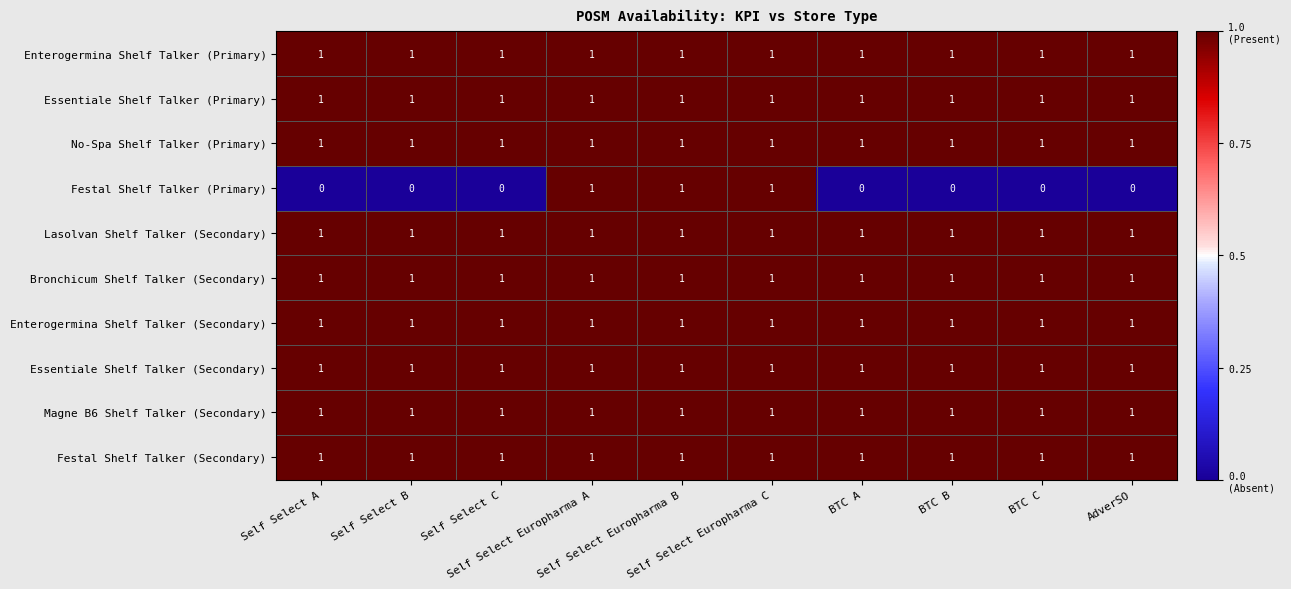

What is the sum of all Bronchicum Shelf Talker (Secondary) values?

10